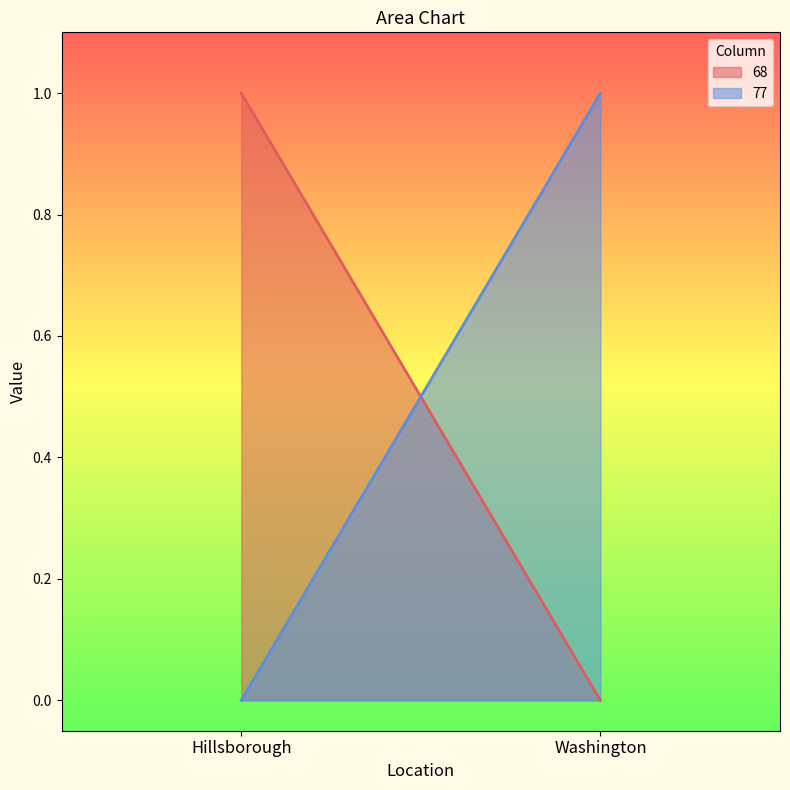

Between Washington and Hillsborough, which is larger?

Hillsborough